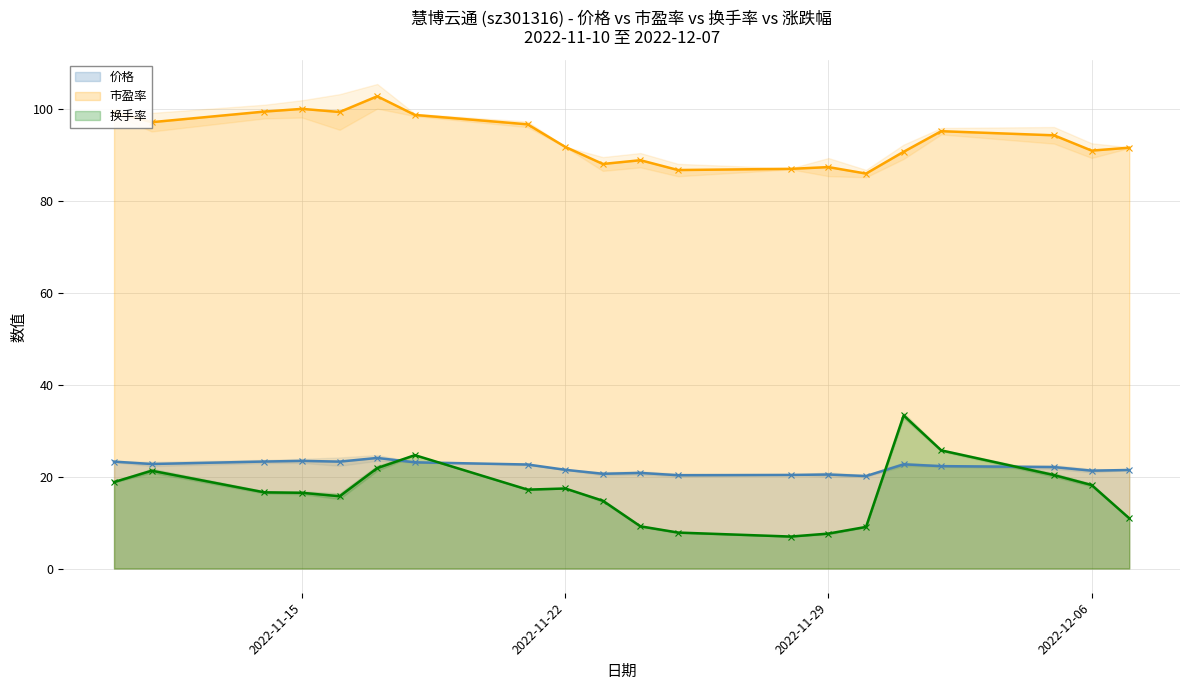

Where is the first local minimum for 价格?

2022-11-11